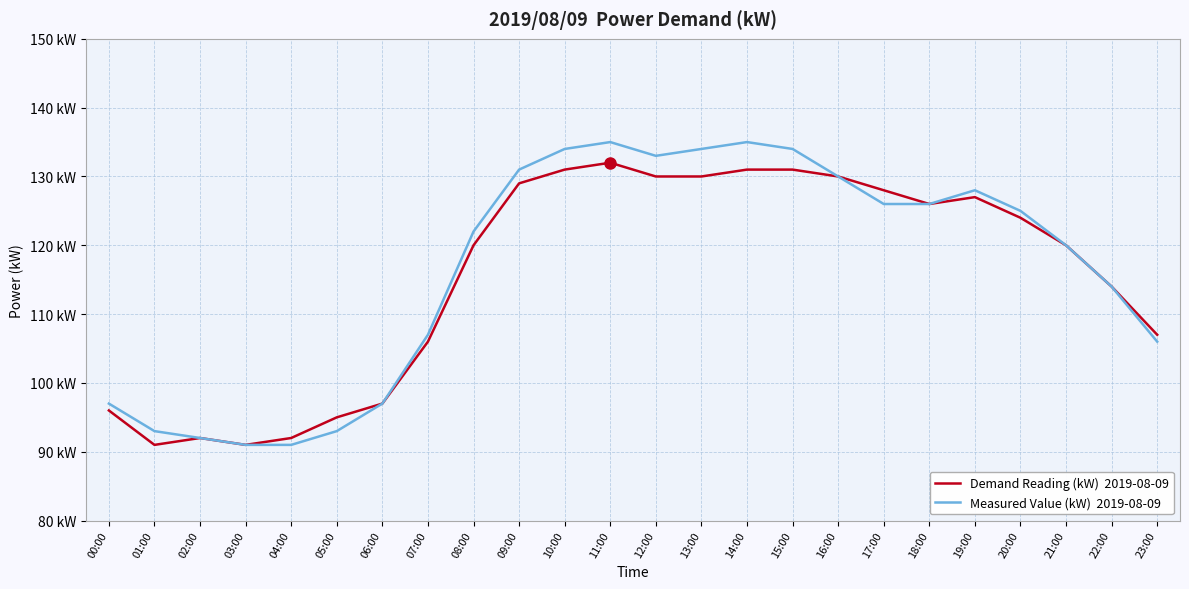

The Measured Value (kW)  2019-08-09 series shows 159 at 06:00. True or false?

False